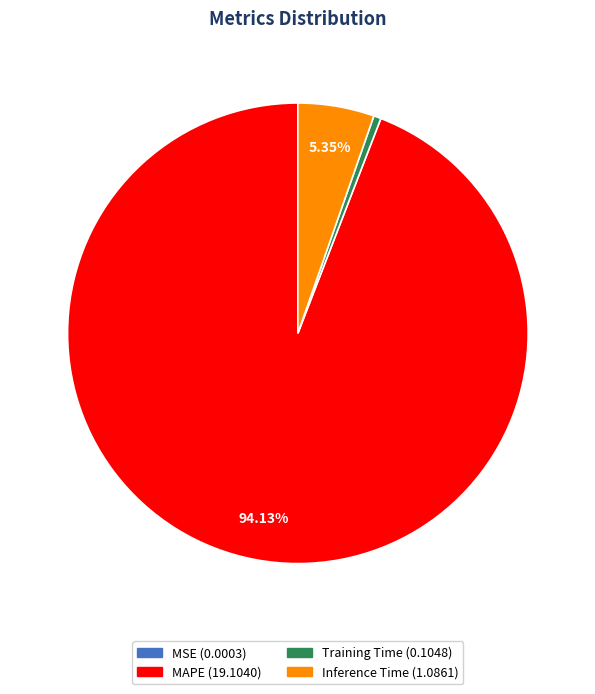

Which category accounts for the majority?

MAPE